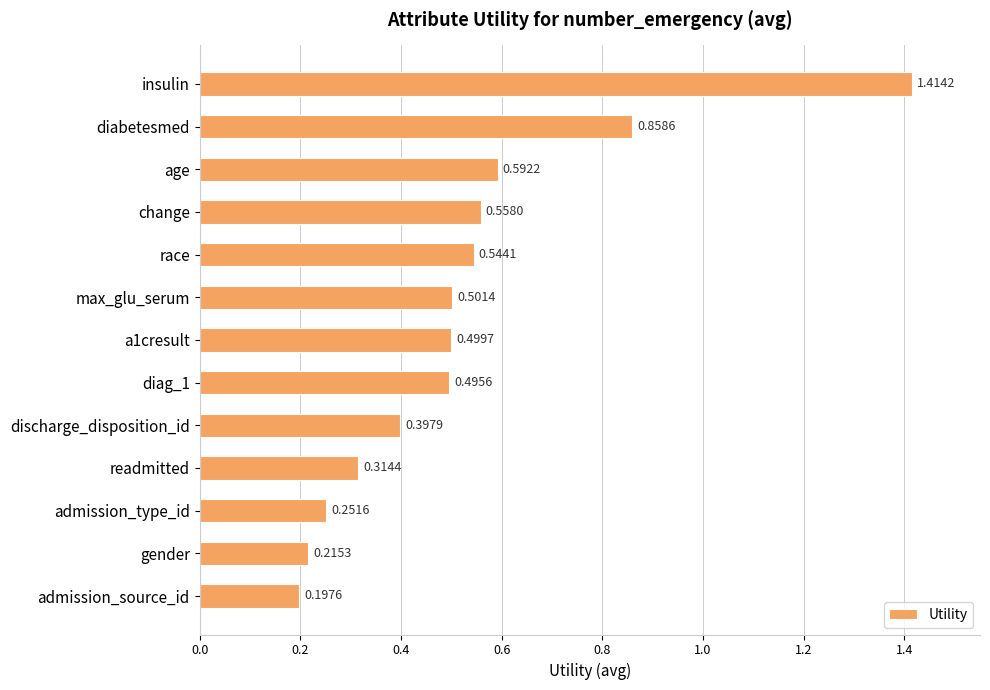

Rank the categories by value from lowest to highest.

admission_source_id, gender, admission_type_id, readmitted, discharge_disposition_id, diag_1, a1cresult, max_glu_serum, race, change, age, diabetesmed, insulin